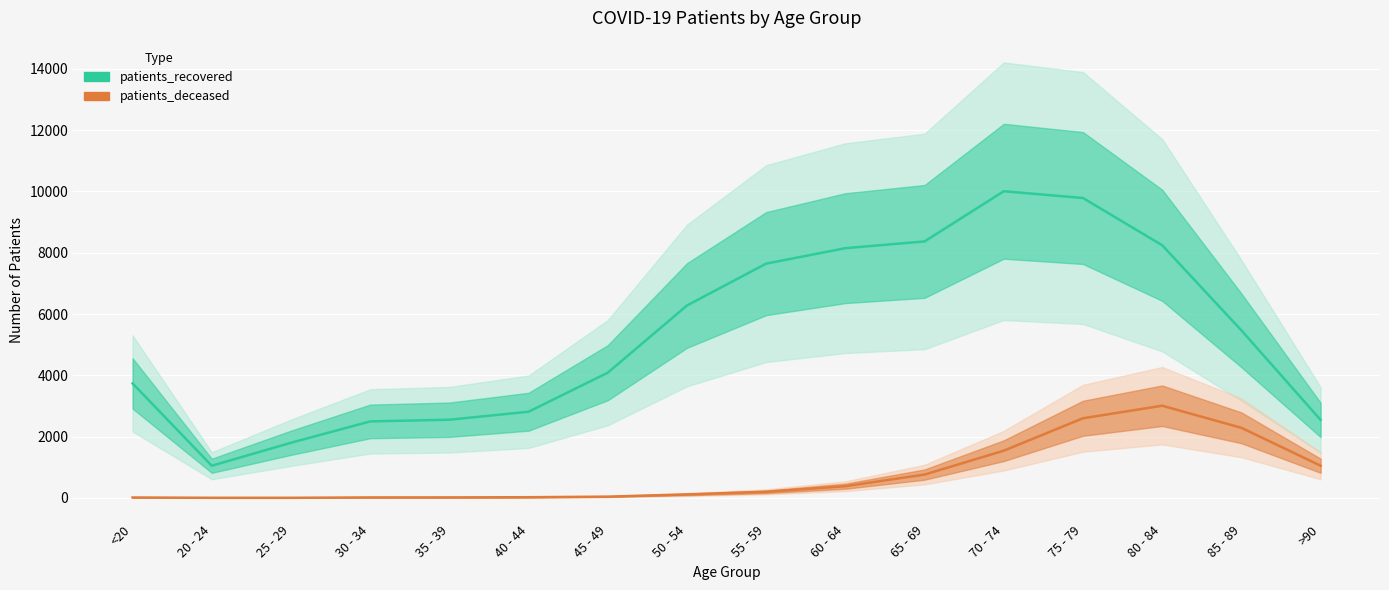

True or false: patients_recovered and patients_deceased intersect in this chart.

False